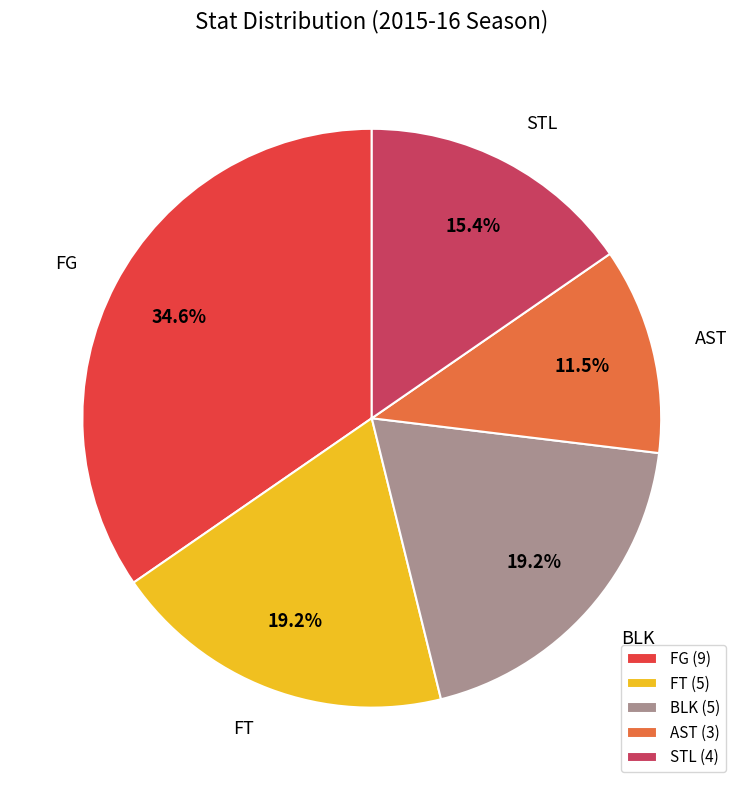

What percentage is NOT represented by STL (4)?

84.6%